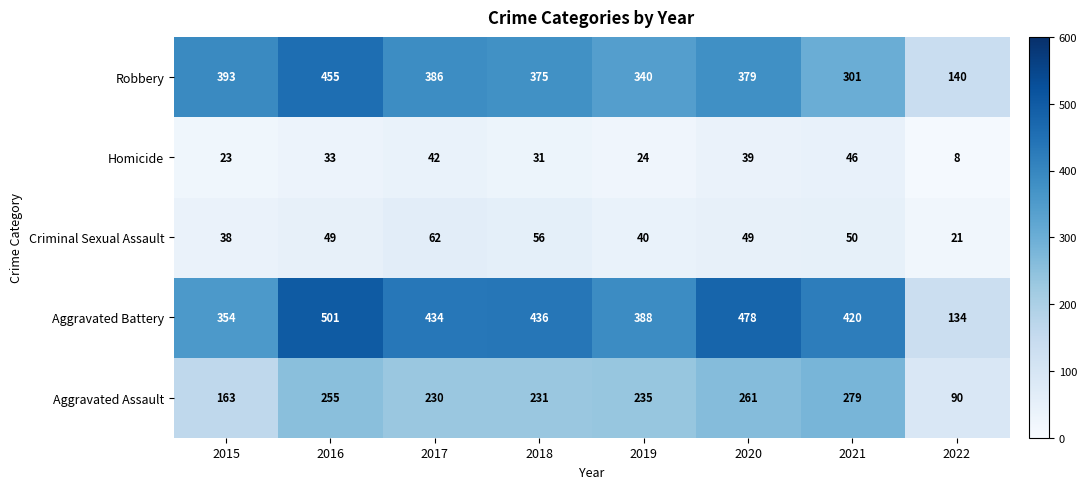

At which label is Aggravated Assault closest to 184?

2015